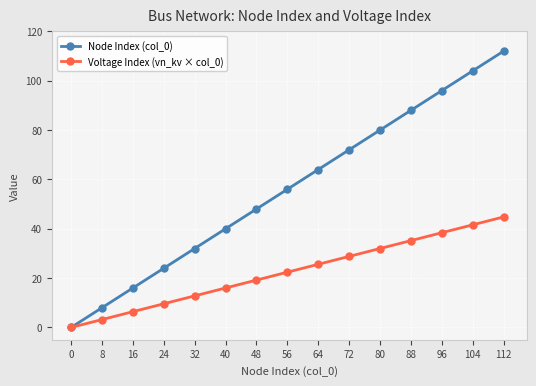

Reading left to right, extract all data points from this chart.

Node Index (col_0): 0.0	8.0	16.0	24.0	32.0	40.0	48.0	56.0	64.0	72.0	80.0	88.0	96.0	104.0	112.0
Voltage Index (vn_kv × col_0): 0.0	3.2	6.4	9.6	12.8	16.0	19.2	22.4	25.6	28.8	32.0	35.2	38.4	41.6	44.8